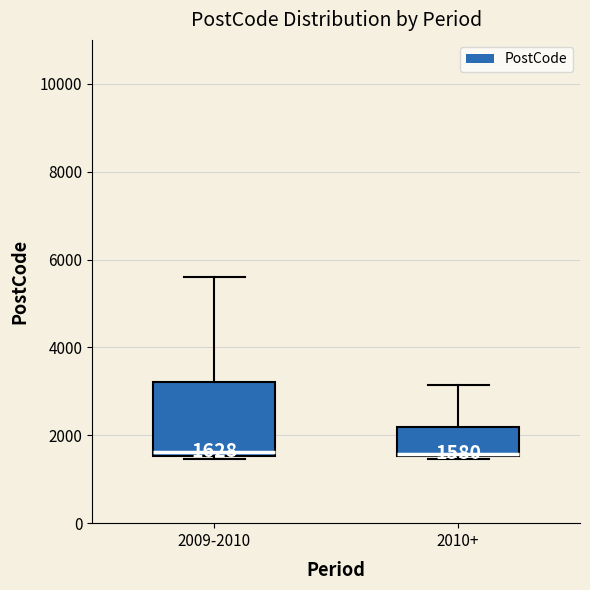

Which box is the tallest, from its lower edge to its upper edge?

2009-2010